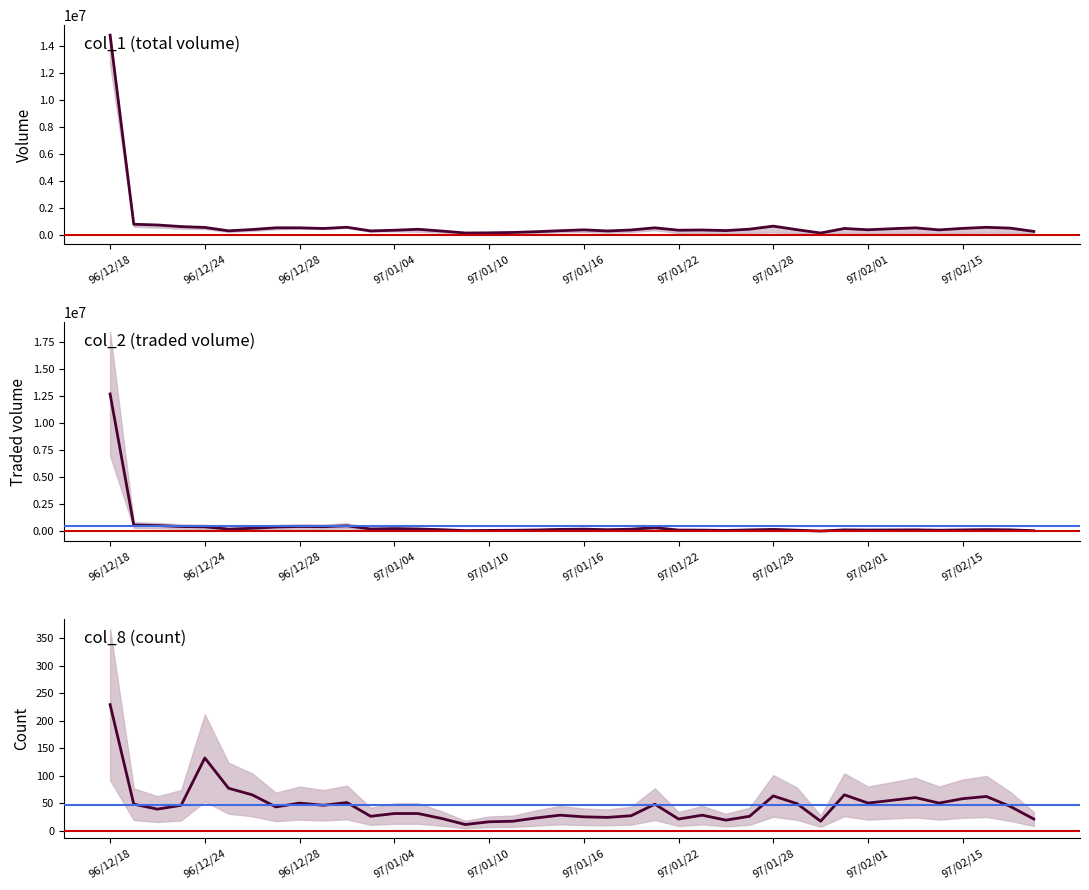

Is the value of col_2 at 39 greater than the value of col_1 at 34?

No